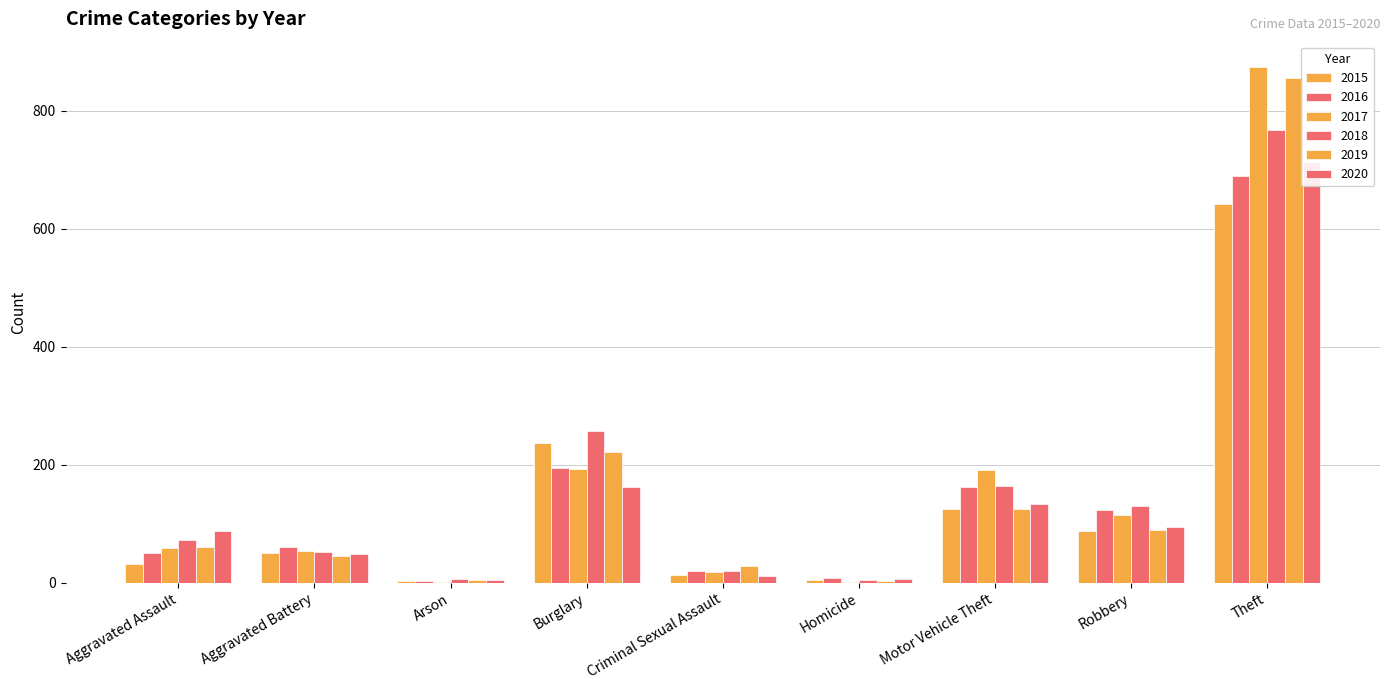

Which series has the widest spread of values?

2017